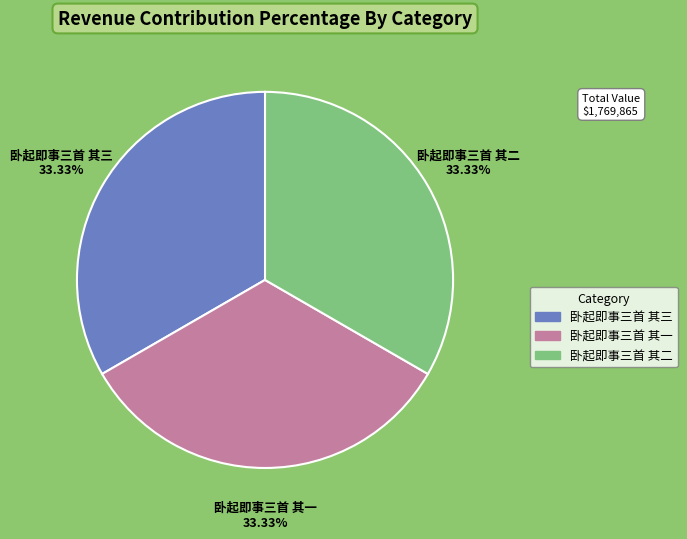

To the nearest percent, what percentage of the pie is 卧起即事三首 其一?

33%